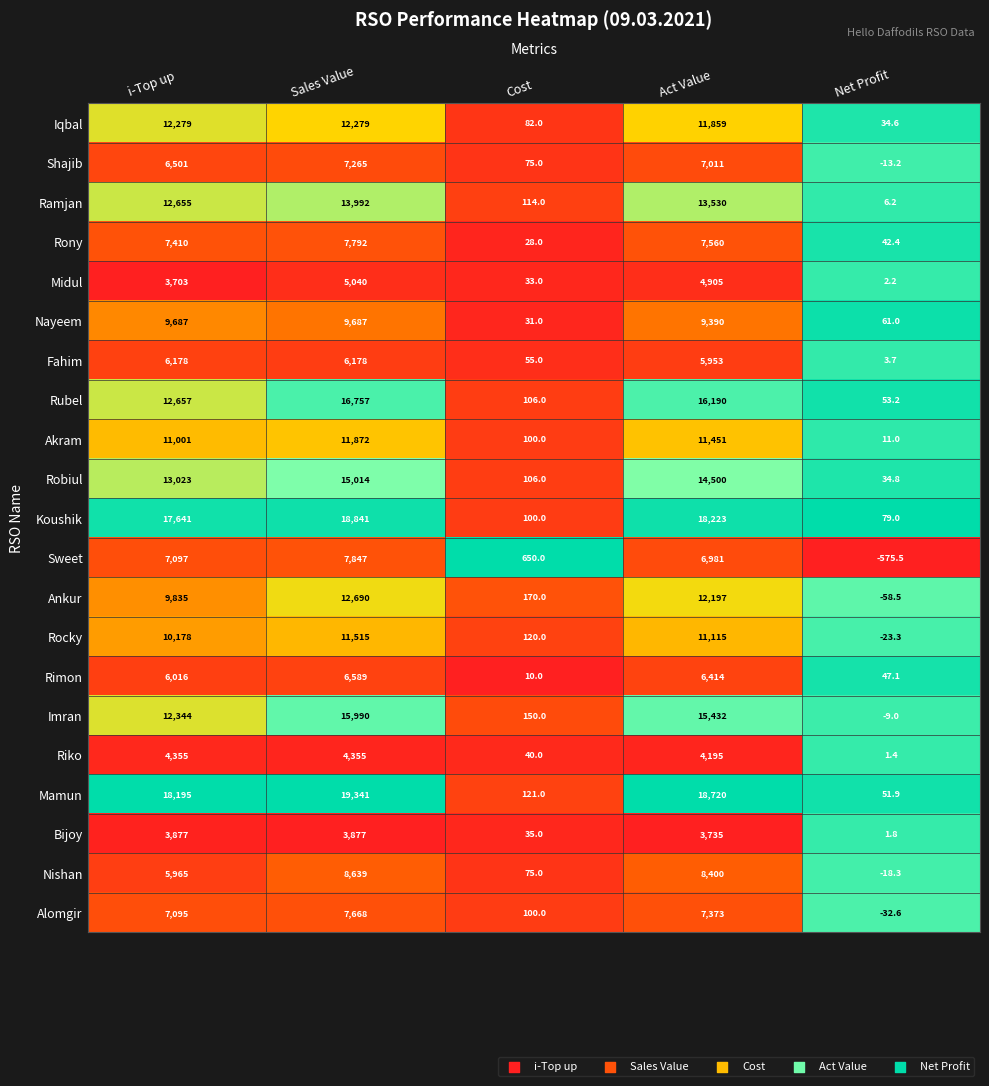

What is the sum of all Shajib values?

20838.8